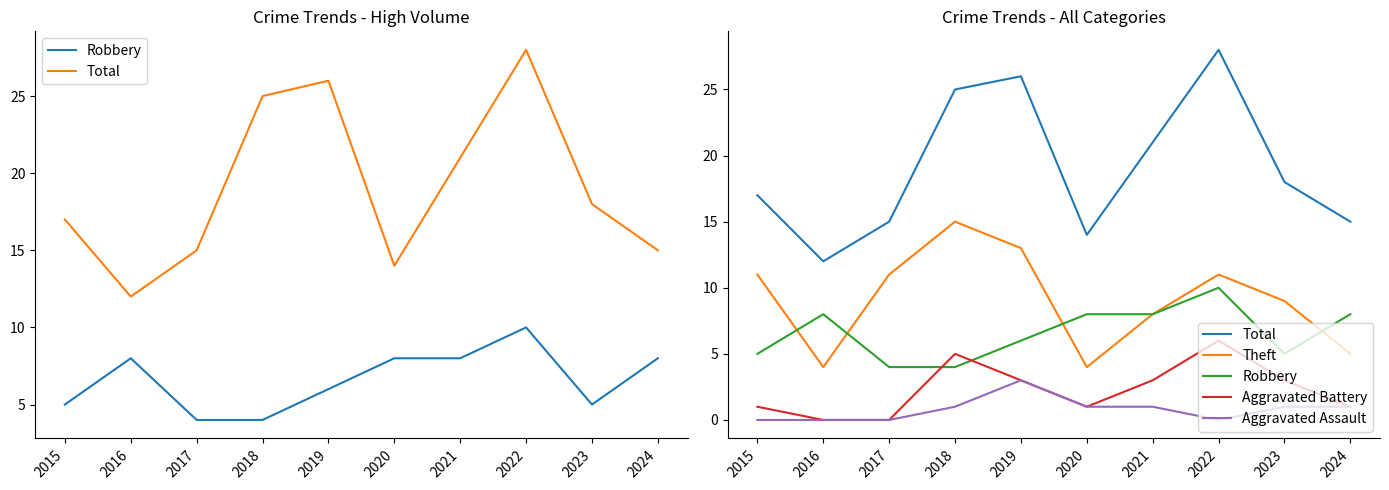

Read the Theft value at 2020.

4